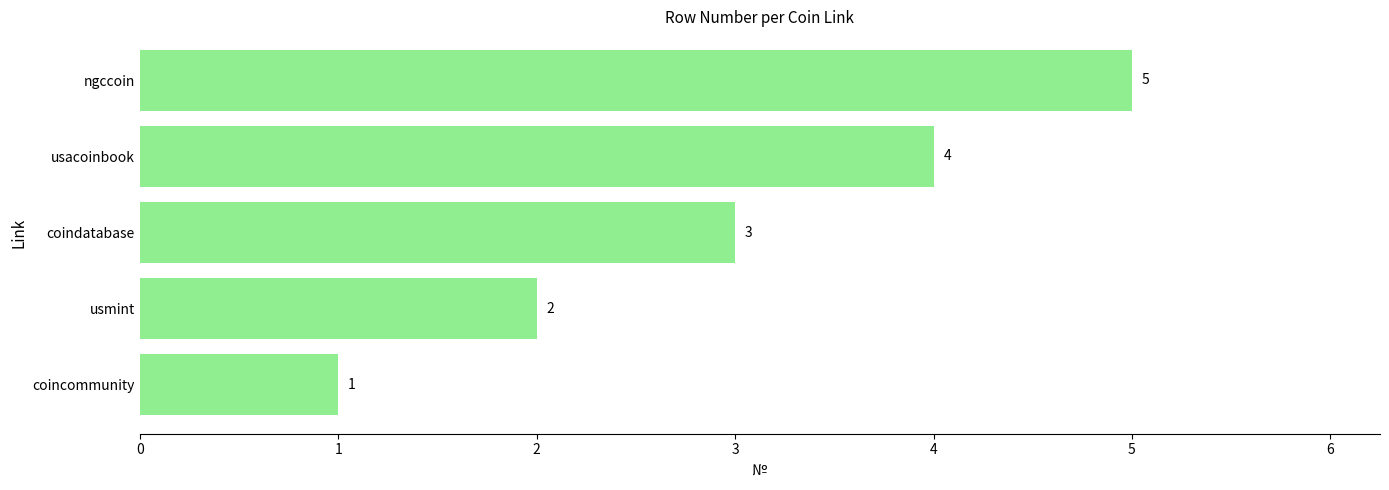

List the labels in order of value, smallest first.

coincommunity, usmint, coindatabase, usacoinbook, ngccoin